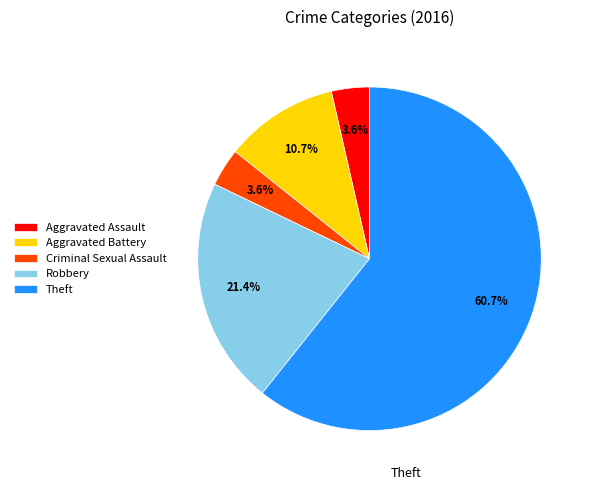

To the nearest percent, what percentage of the pie is Aggravated Assault?

4%